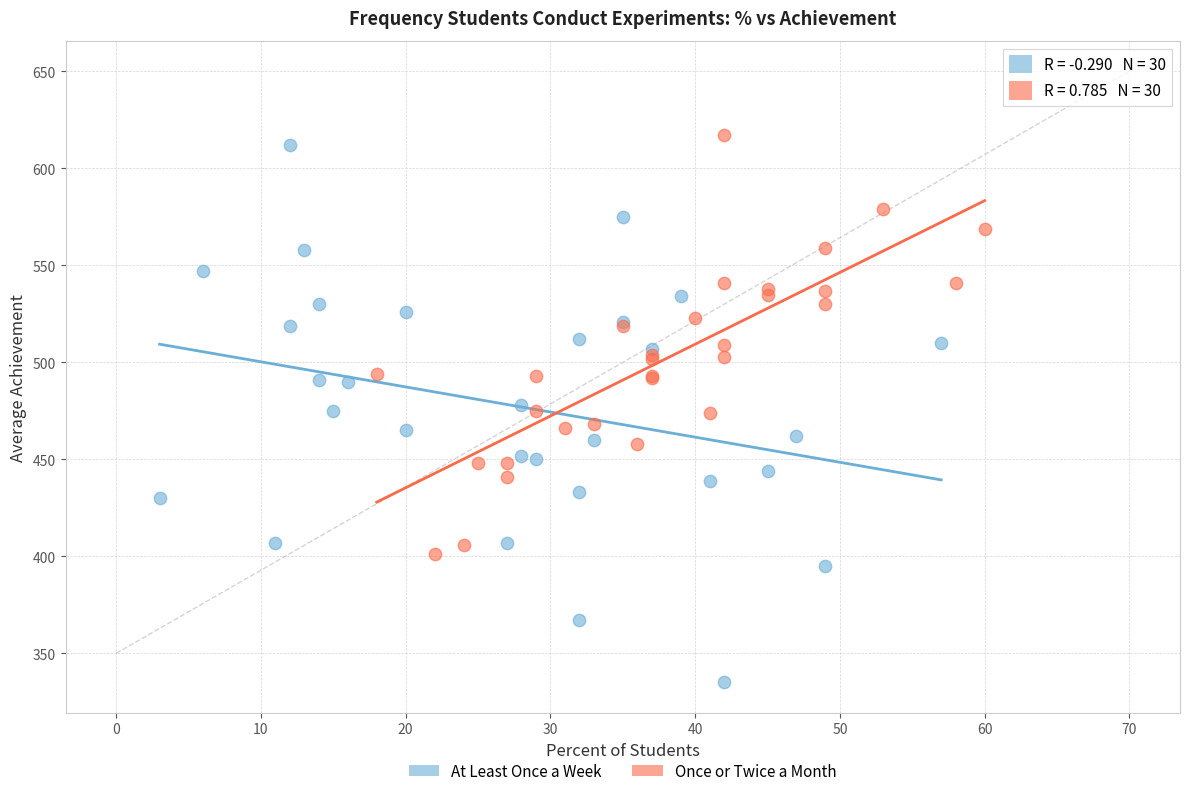

Which series has the largest Y range (max minus min)?

At Least Once a Week